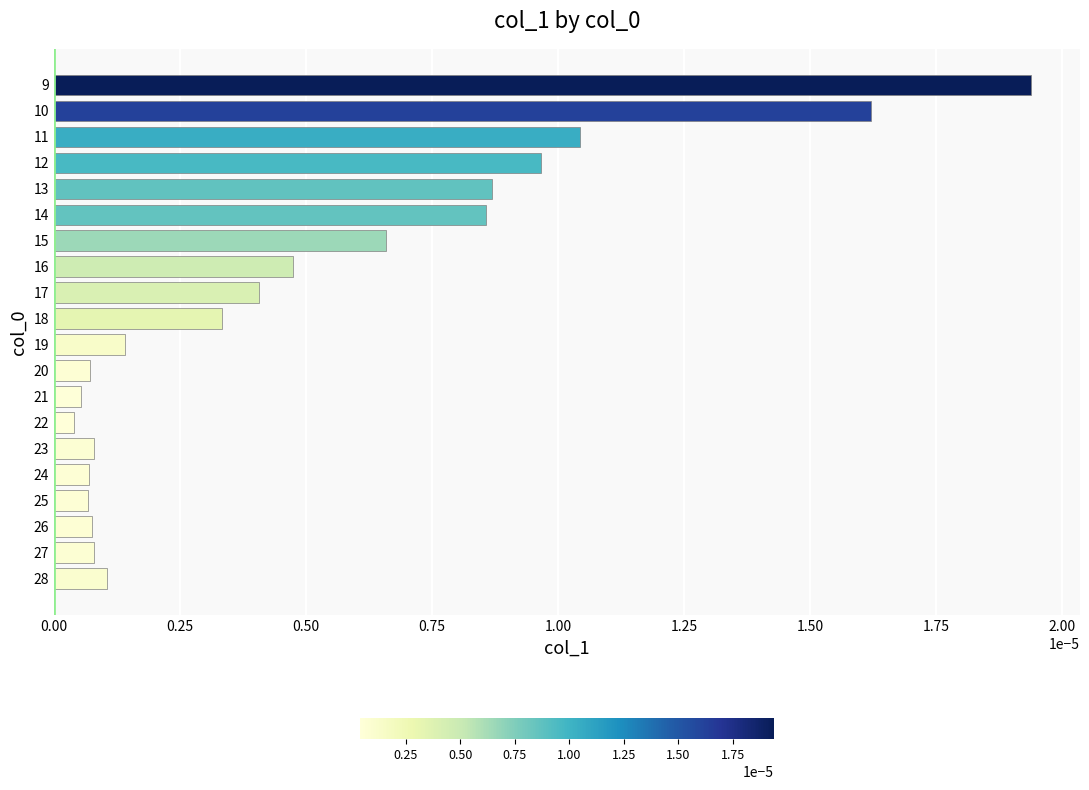

Between 24 and 16, which is larger?

16